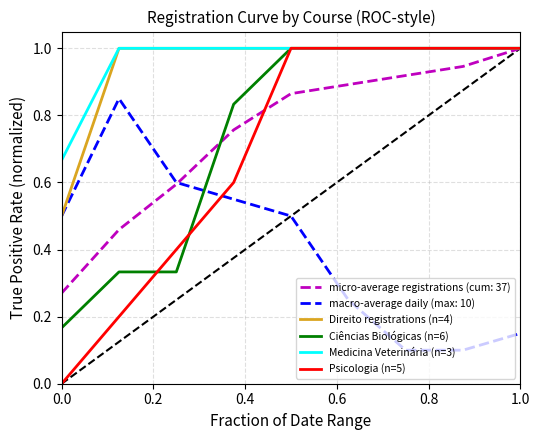

True or false: Medicina Veterinária (n=3) and macro-average daily (max: 10) cross at least once.

False